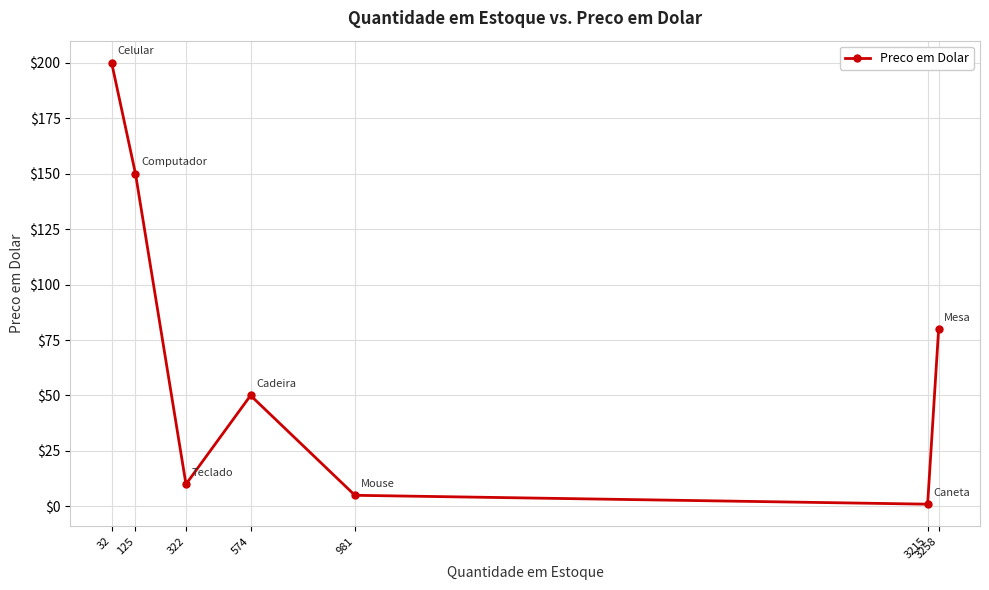

What is the value of the 4th point from the left?

50